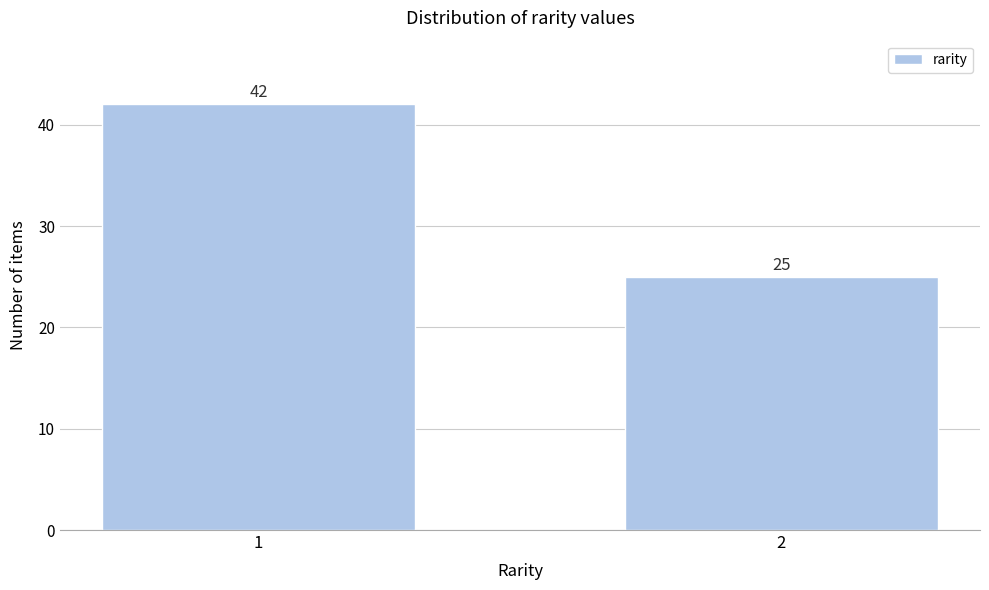

Reading right to left, extract all data points from this chart.

2=25	1=42